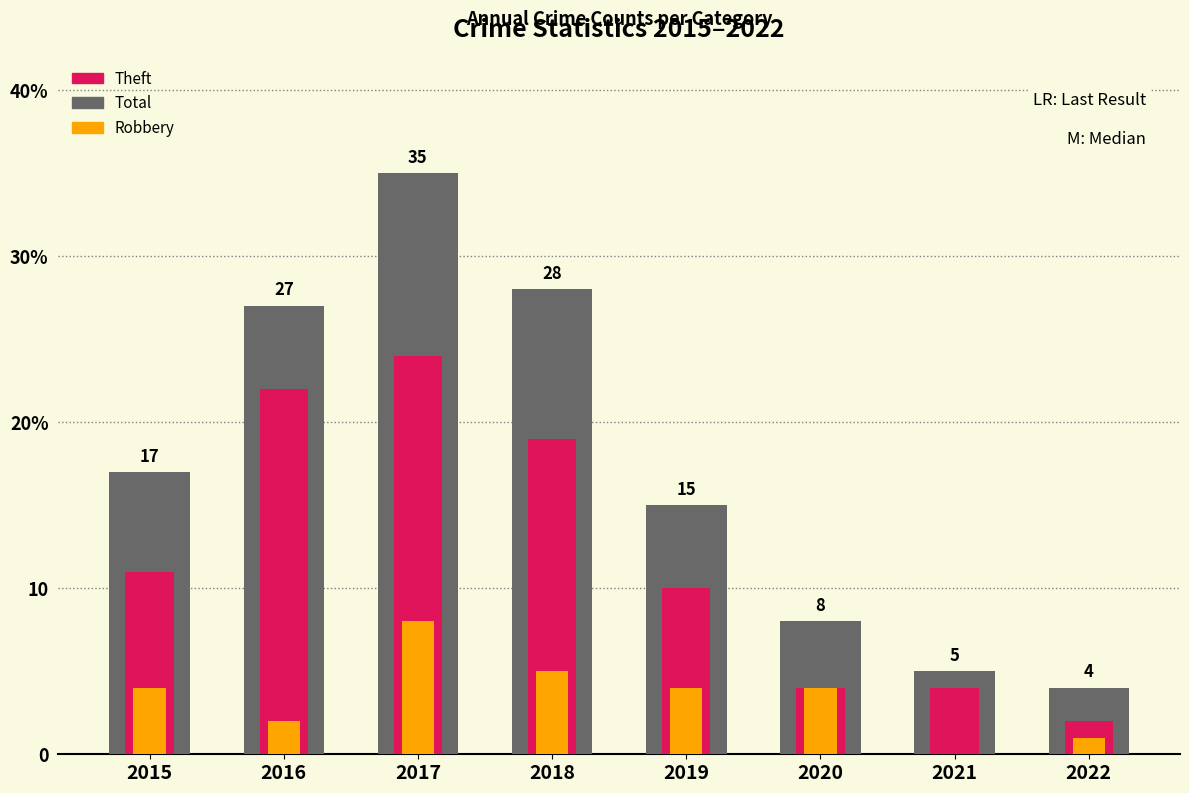

Between 2021 and 2022, which series saw the biggest shift?

Theft